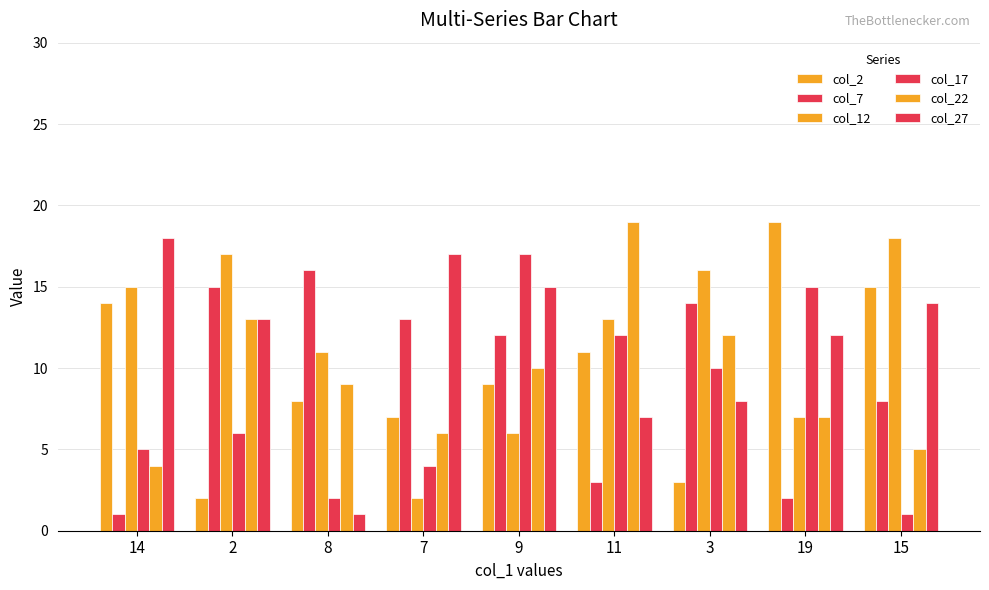

Reading right to left, what are all the values shown in this chart?

col_2: 15=15	19=19	3=3	11=11	9=9	7=7	8=8	2=2	14=14
col_7: 15=8	19=2	3=14	11=3	9=12	7=13	8=16	2=15	14=1
col_12: 15=18	19=7	3=16	11=13	9=6	7=2	8=11	2=17	14=15
col_17: 15=1	19=15	3=10	11=12	9=17	7=4	8=2	2=6	14=5
col_22: 15=5	19=7	3=12	11=19	9=10	7=6	8=9	2=13	14=4
col_27: 15=14	19=12	3=8	11=7	9=15	7=17	8=1	2=13	14=18